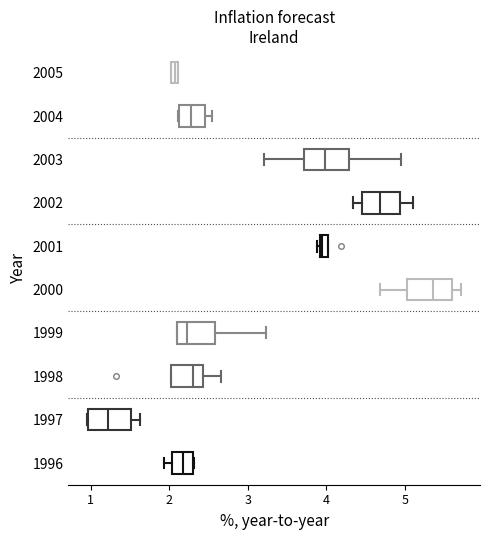

Which box's median line is the furthest to the left?

1997